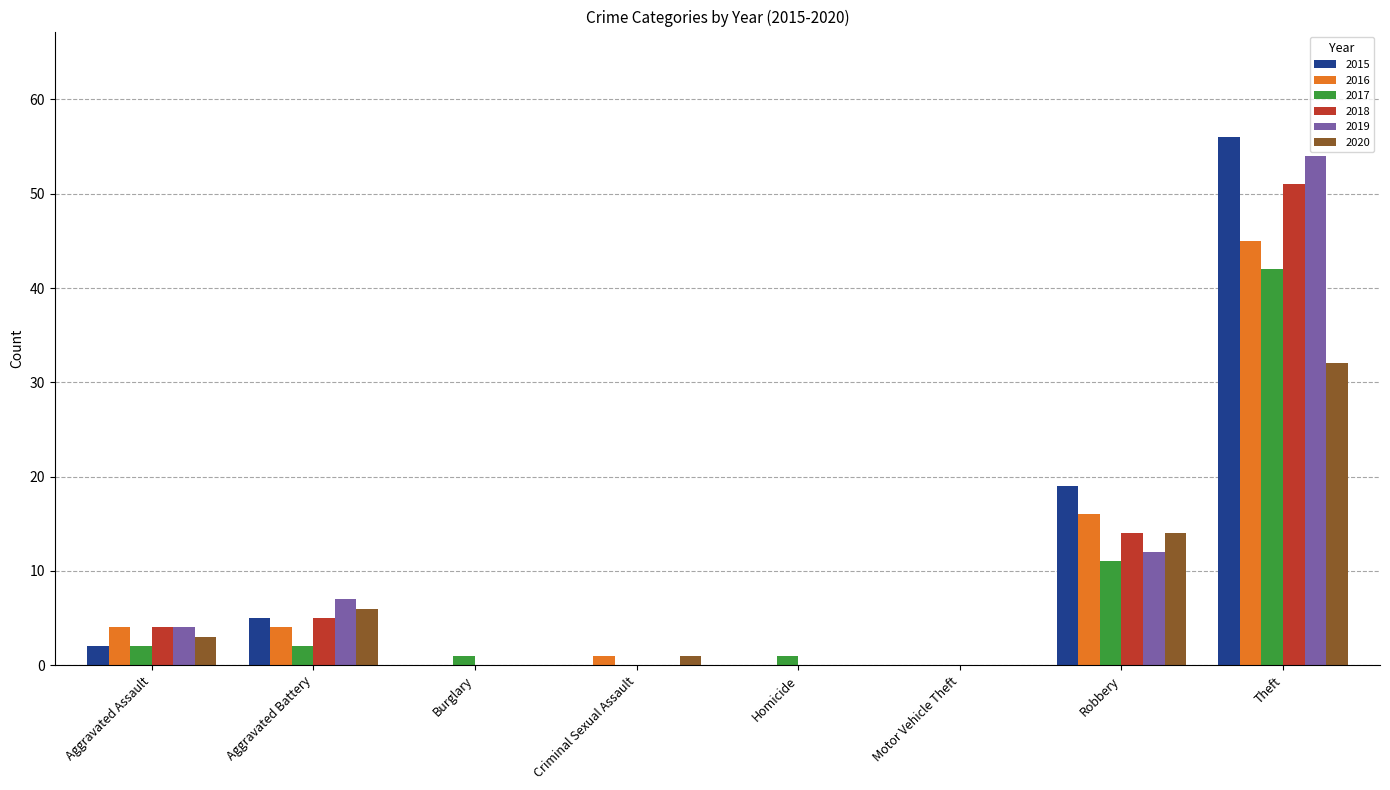

How many groups of bars are there?

8